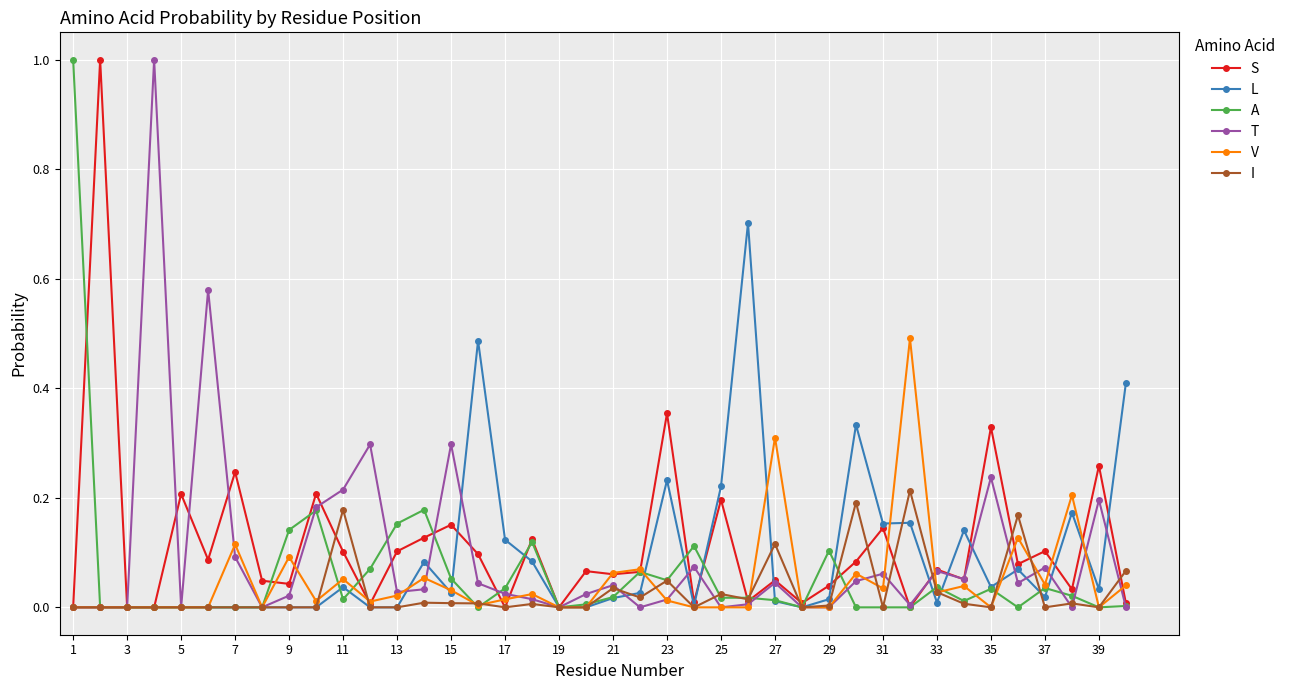

What is the maximum value shown in the chart?

1.0